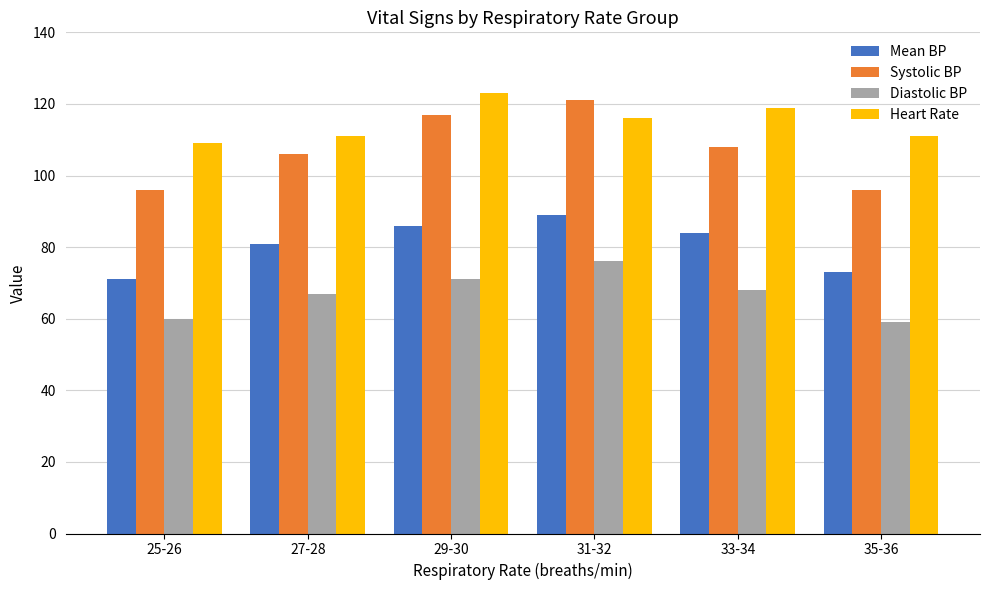

What is the value of the Systolic BP bar at the 6th from the left?

96